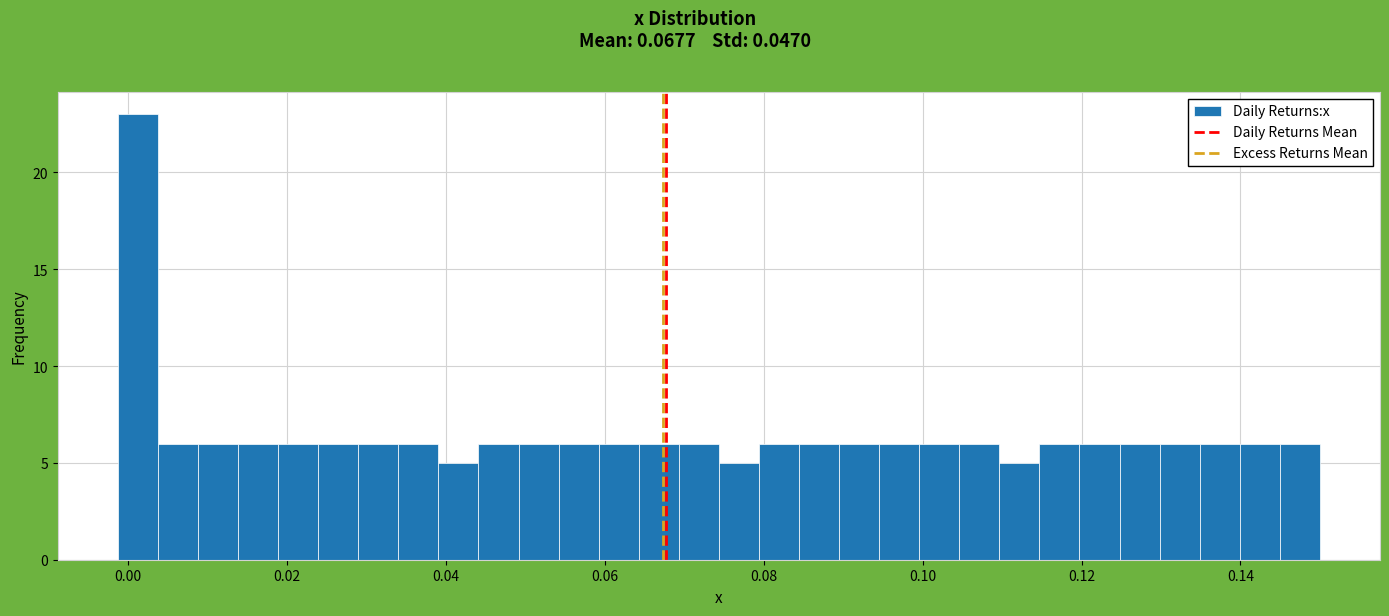

Read against the x-axis, roughly where is the centre of the tallest bar?

0.002